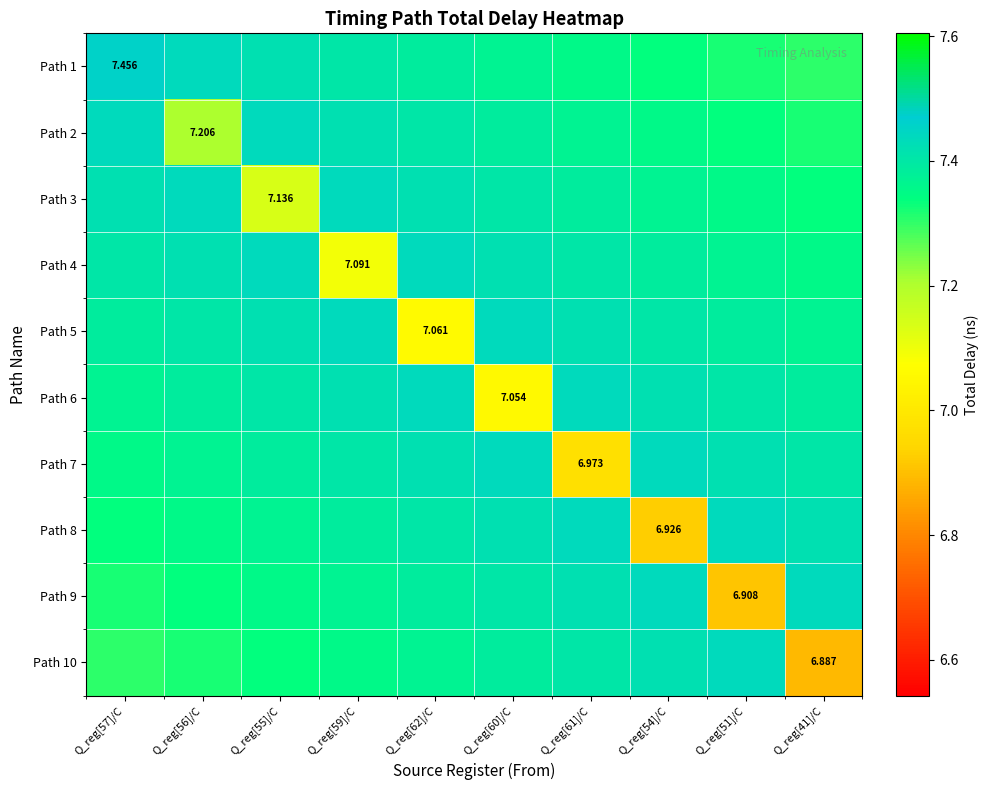

Which series has the largest total across all categories?

Path 1